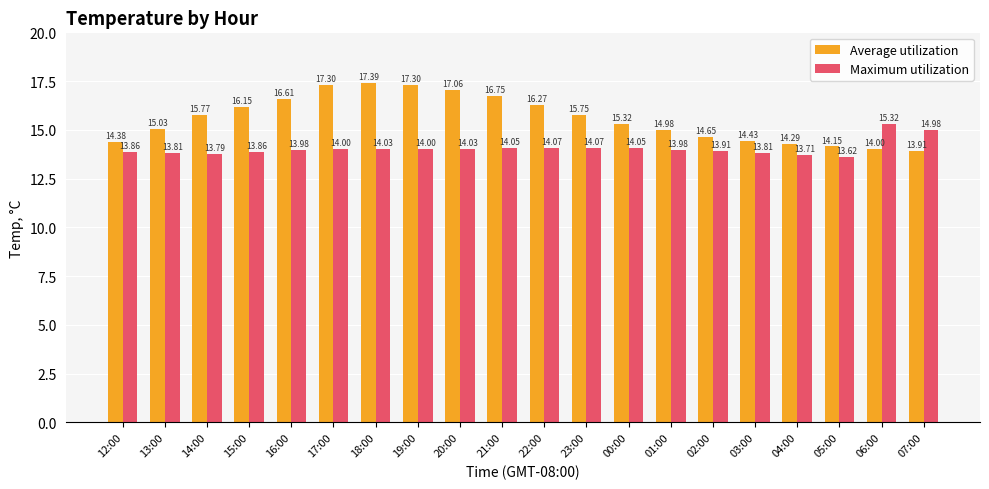

Which category has the highest value across all series?

18:00